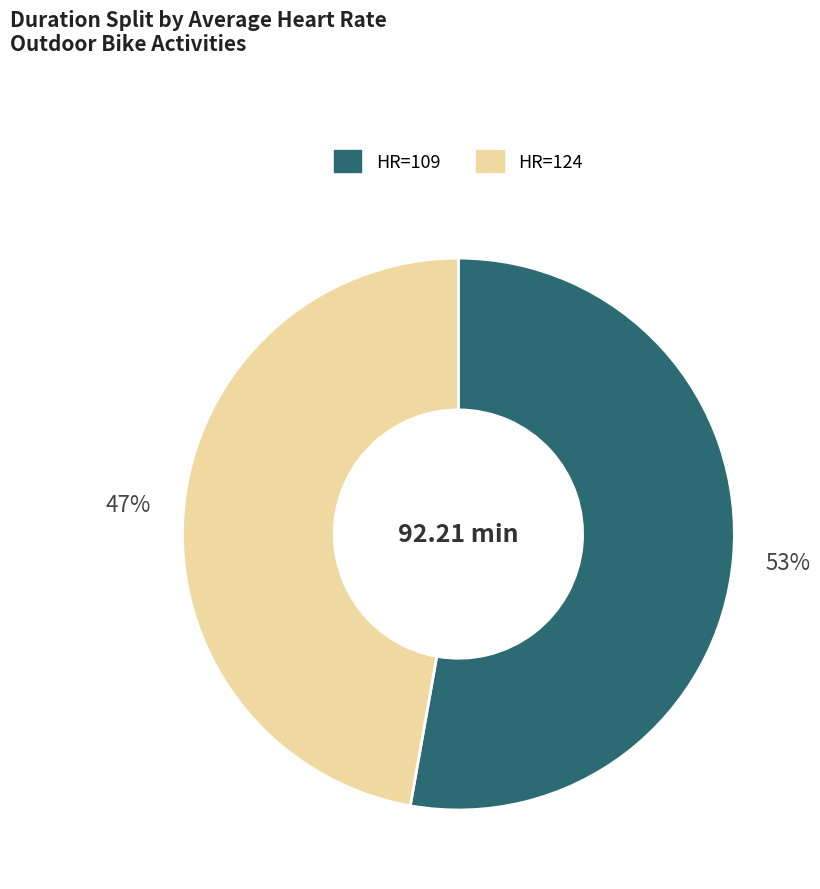

Does any single category account for the majority?

Yes